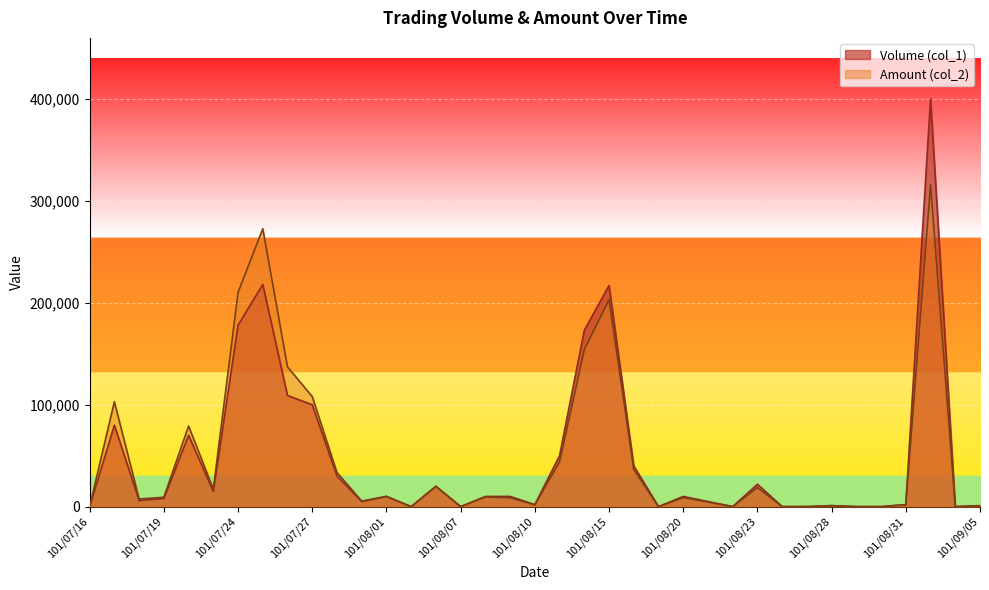

Is the value of Volume (col_1) at 101/07/31 greater than the value of Amount (col_2) at 101/07/20?

No